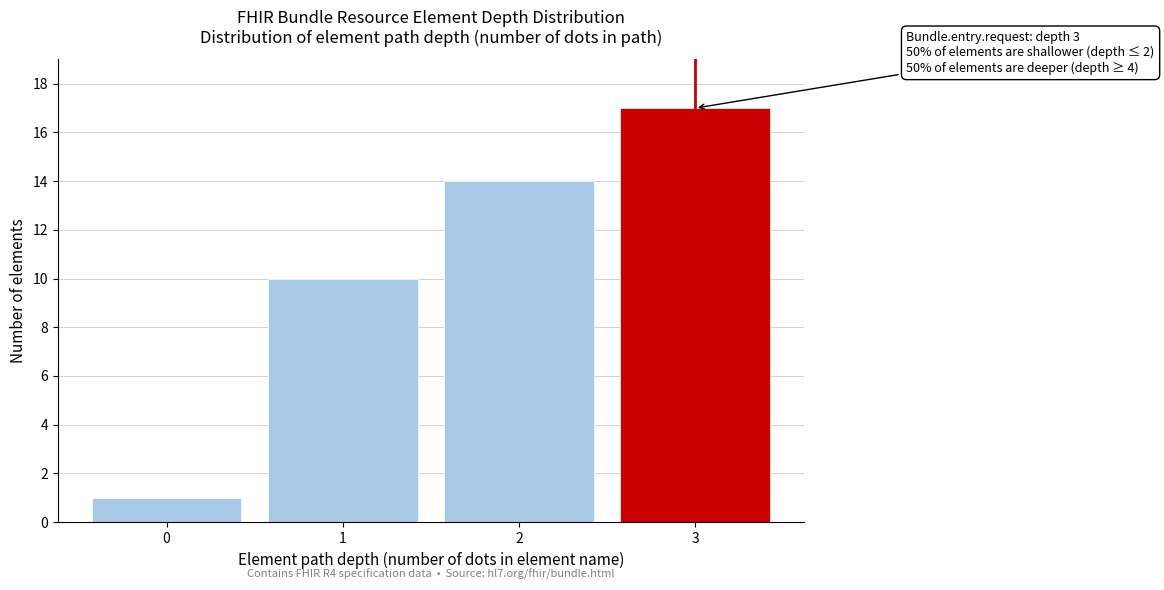

Reading right to left, what are all the values shown in this chart?

17	14	10	1